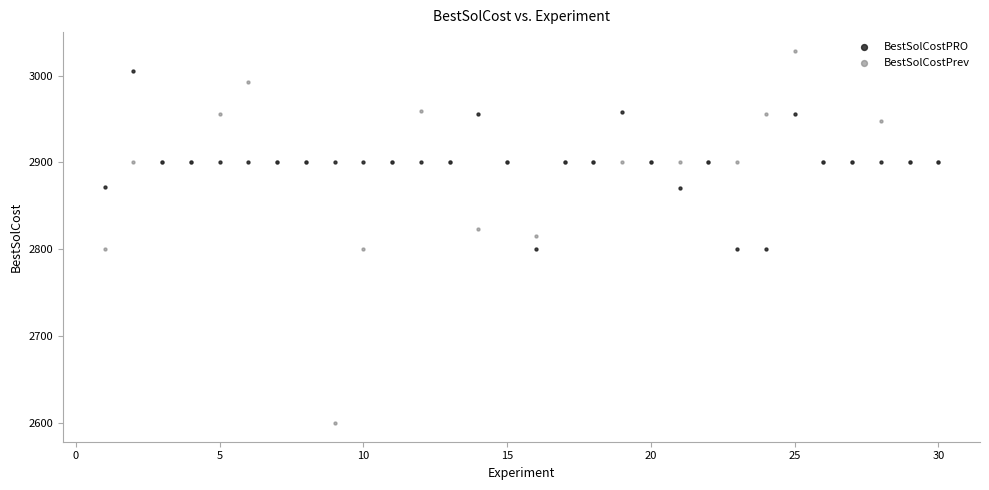

Which series reaches the minimum Y coordinate?

BestSolCostPrev